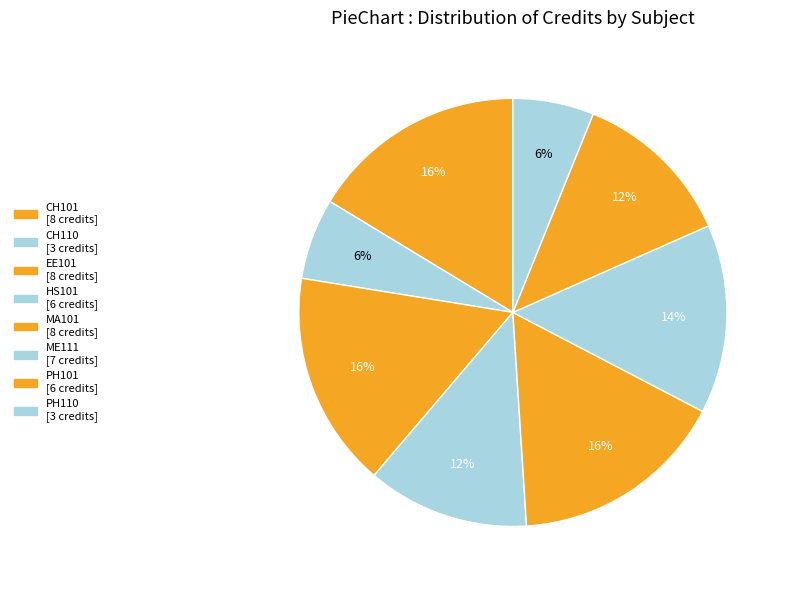

Count the number of slices in the pie.

8